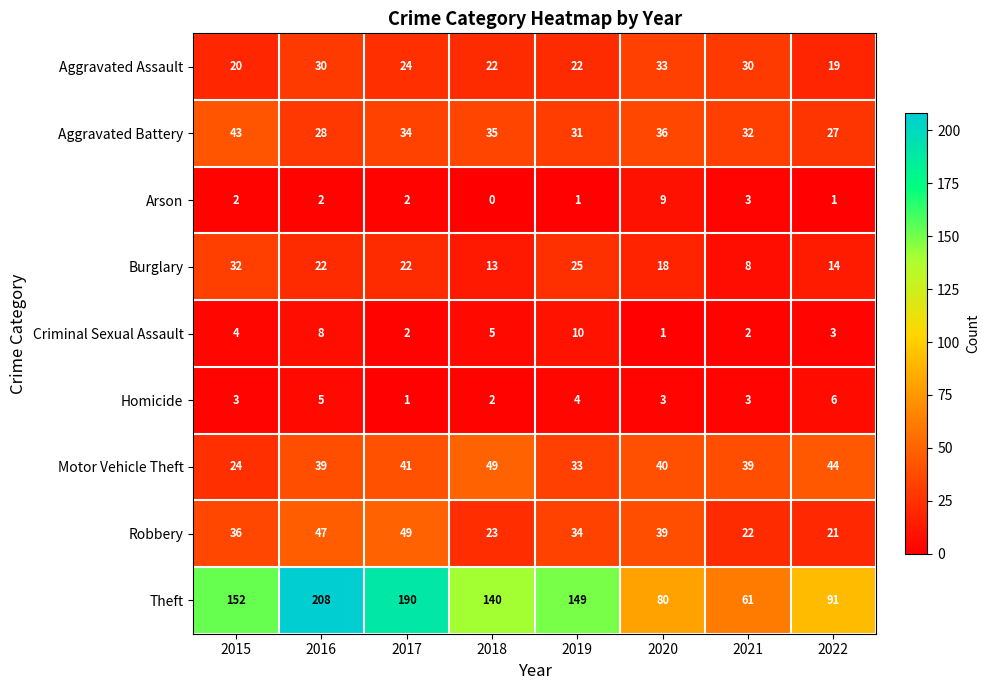

Rank the series at 2018 from lowest to highest value.

Arson, Homicide, Criminal Sexual Assault, Burglary, Aggravated Assault, Robbery, Aggravated Battery, Motor Vehicle Theft, Theft